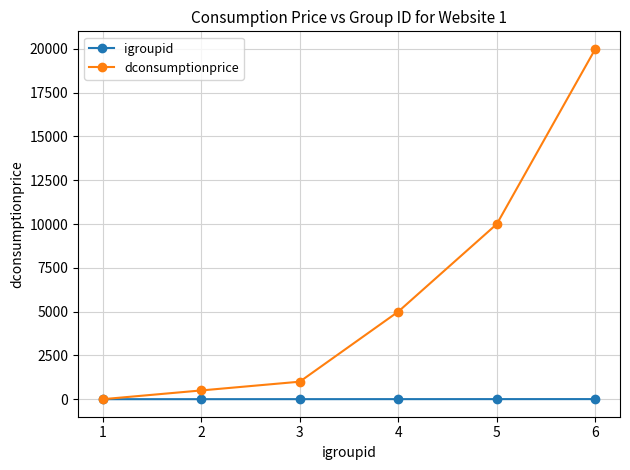

Rank the series by their maximum value, from lowest to highest.

igroupid, dconsumptionprice